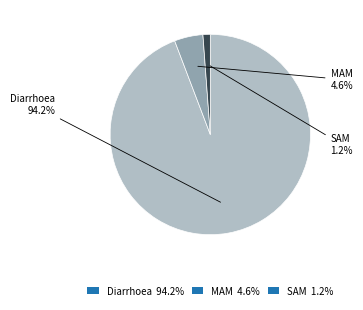

Count the number of slices in the pie.

3